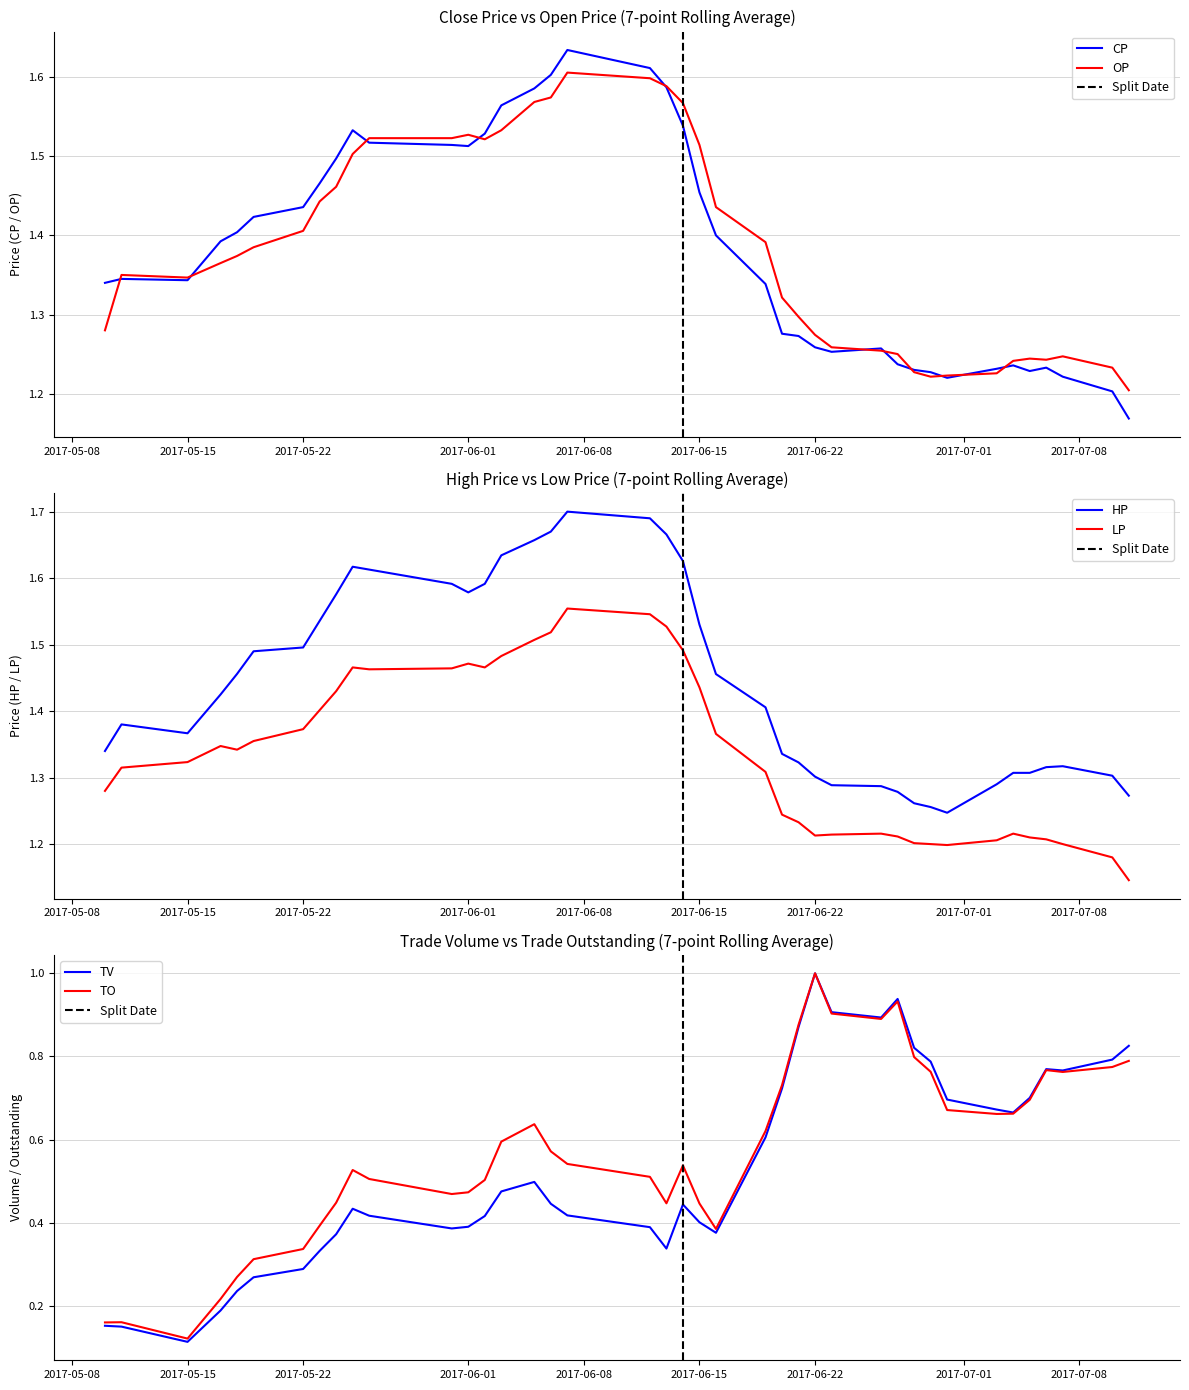

What is the sum of the HP values at 24 and 19?

2.7